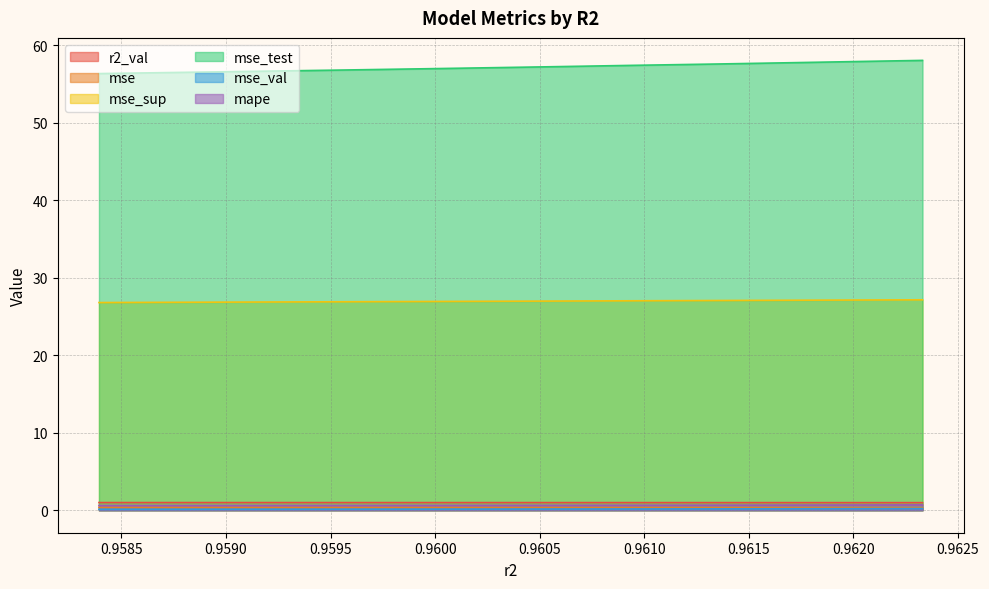

Which category has the highest value across all series?

model_5_29_9